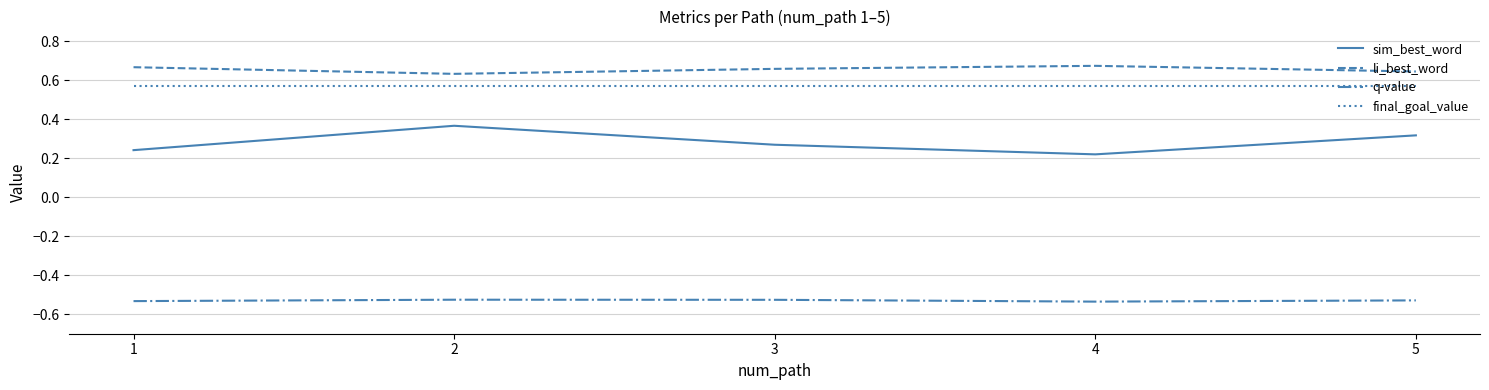

True or false: q-value and li_best_word intersect in this chart.

False